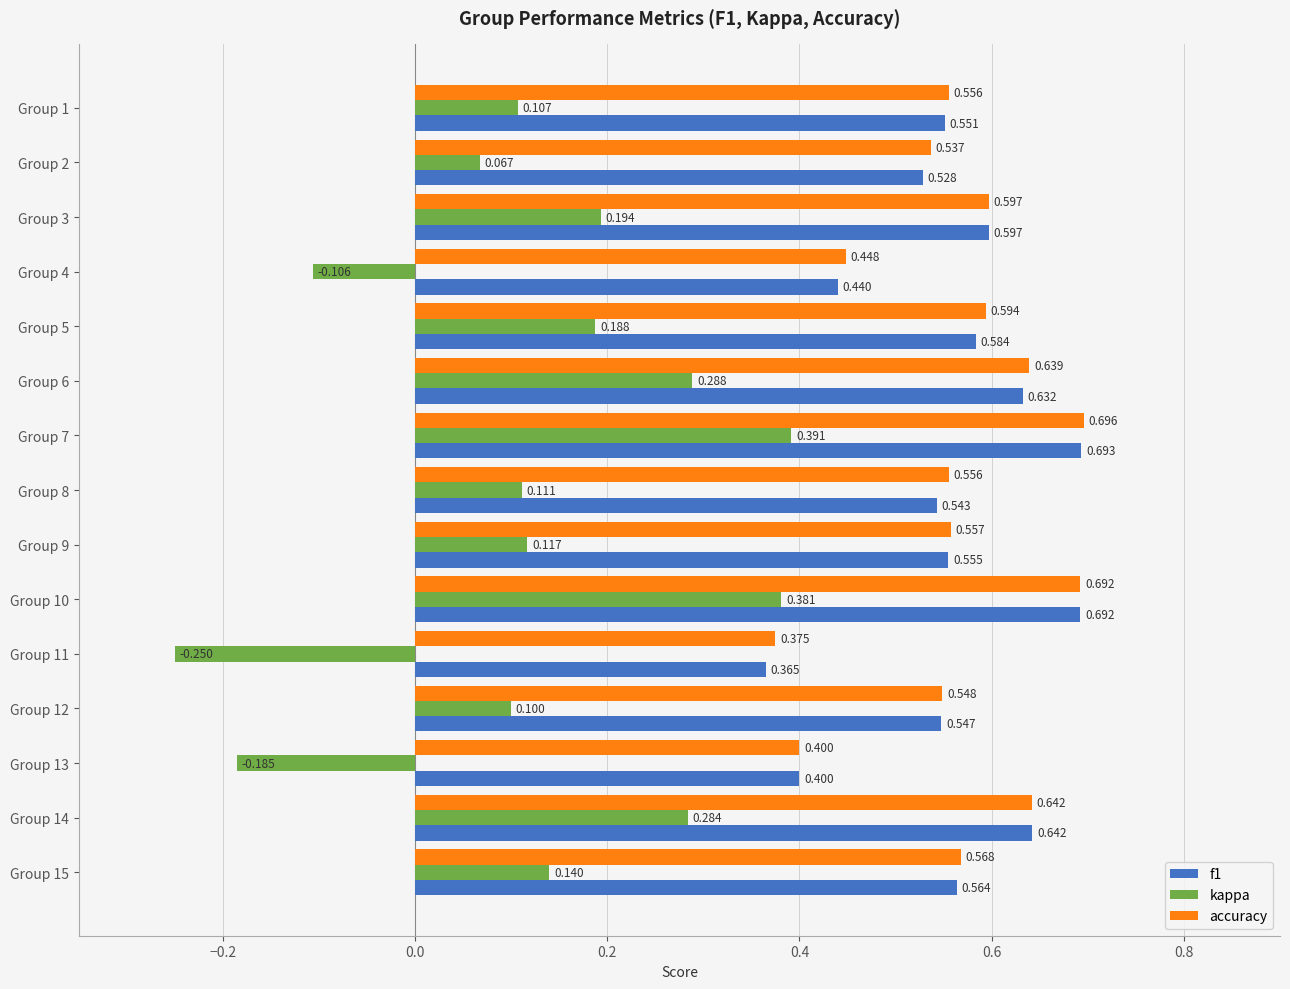

Is the value of accuracy at Group 14 greater than the value of kappa at Group 11?

Yes